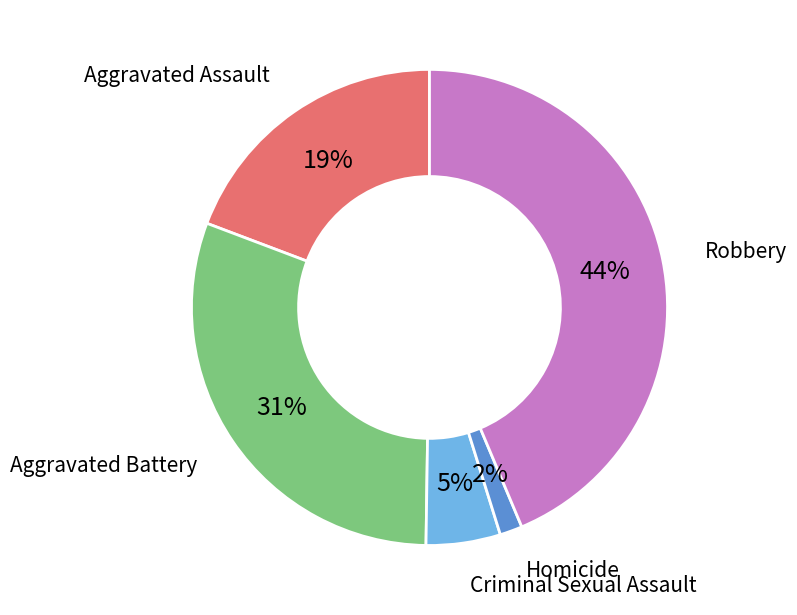

Between Criminal Sexual Assault and Robbery, which is larger?

Robbery